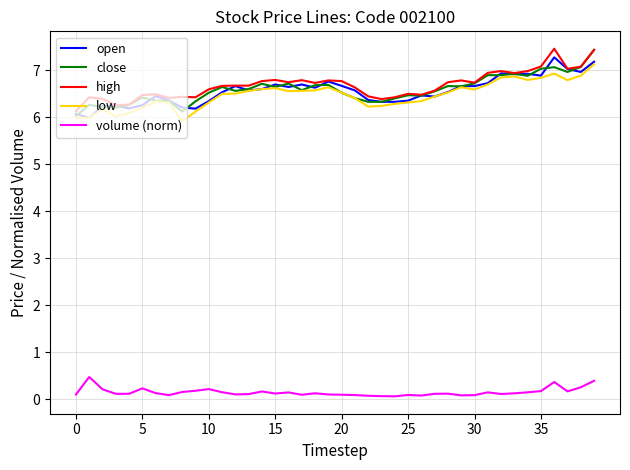

Which series has the largest total across all categories?

high